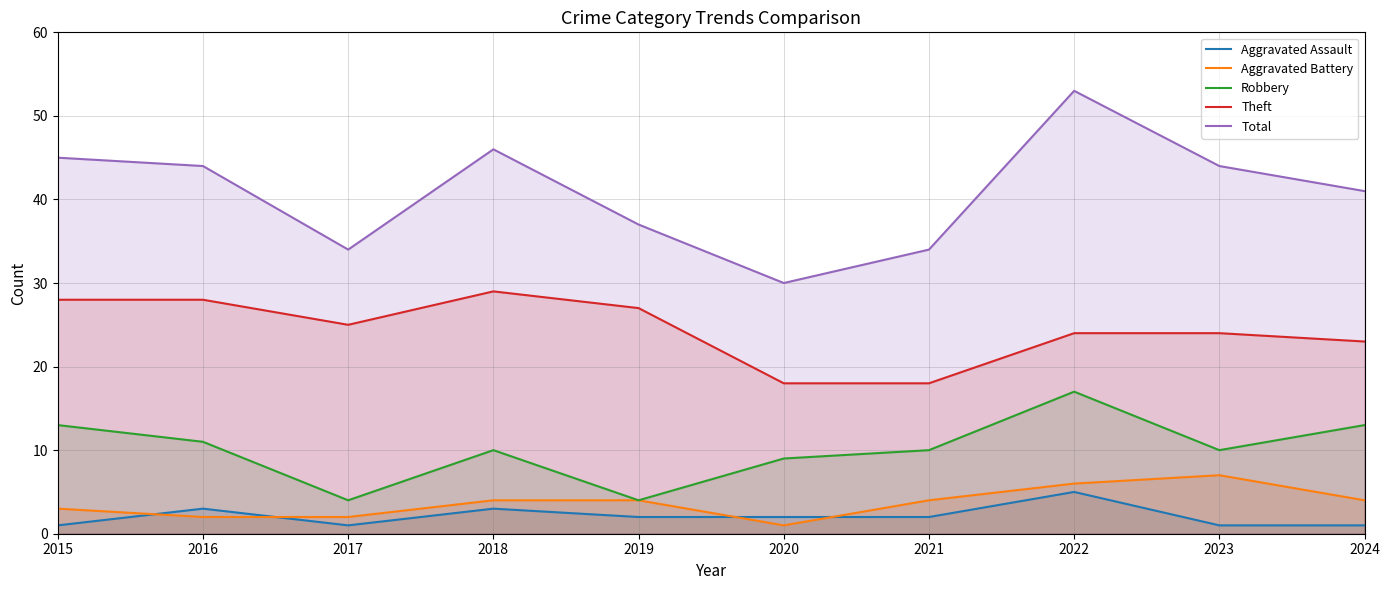

At which category is the sum across all series the highest?

2022